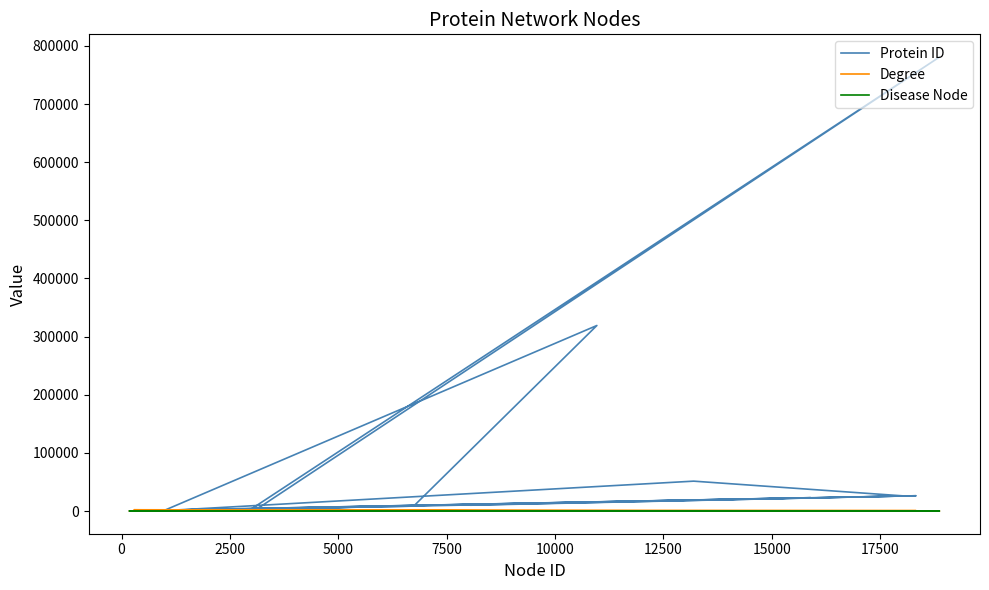

True or false: Degree and Protein ID cross at least once.

True